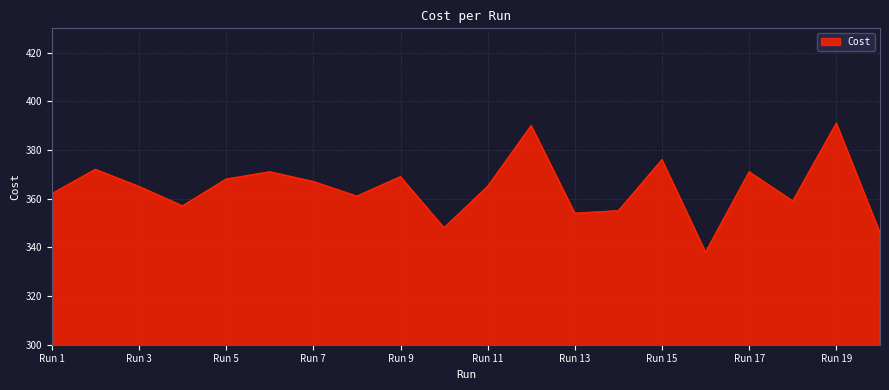

What is the minimum value shown in the chart?

338